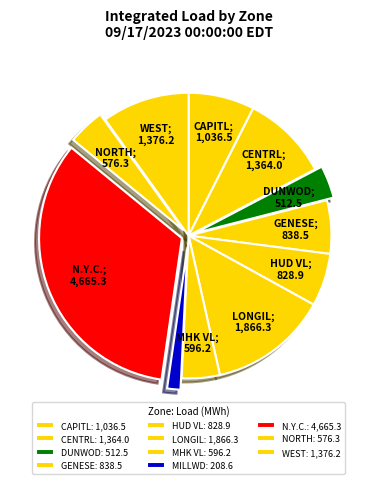

How many segments does this pie chart have?

11